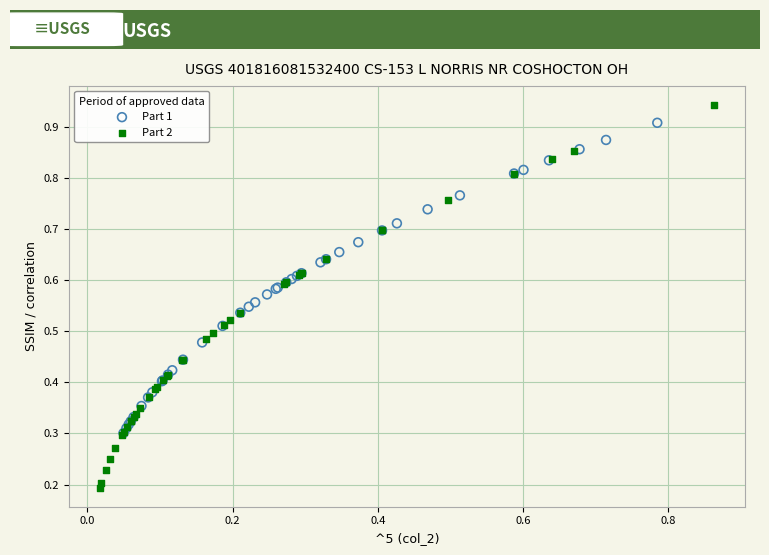

Which series contains the highest Y value?

Part 2